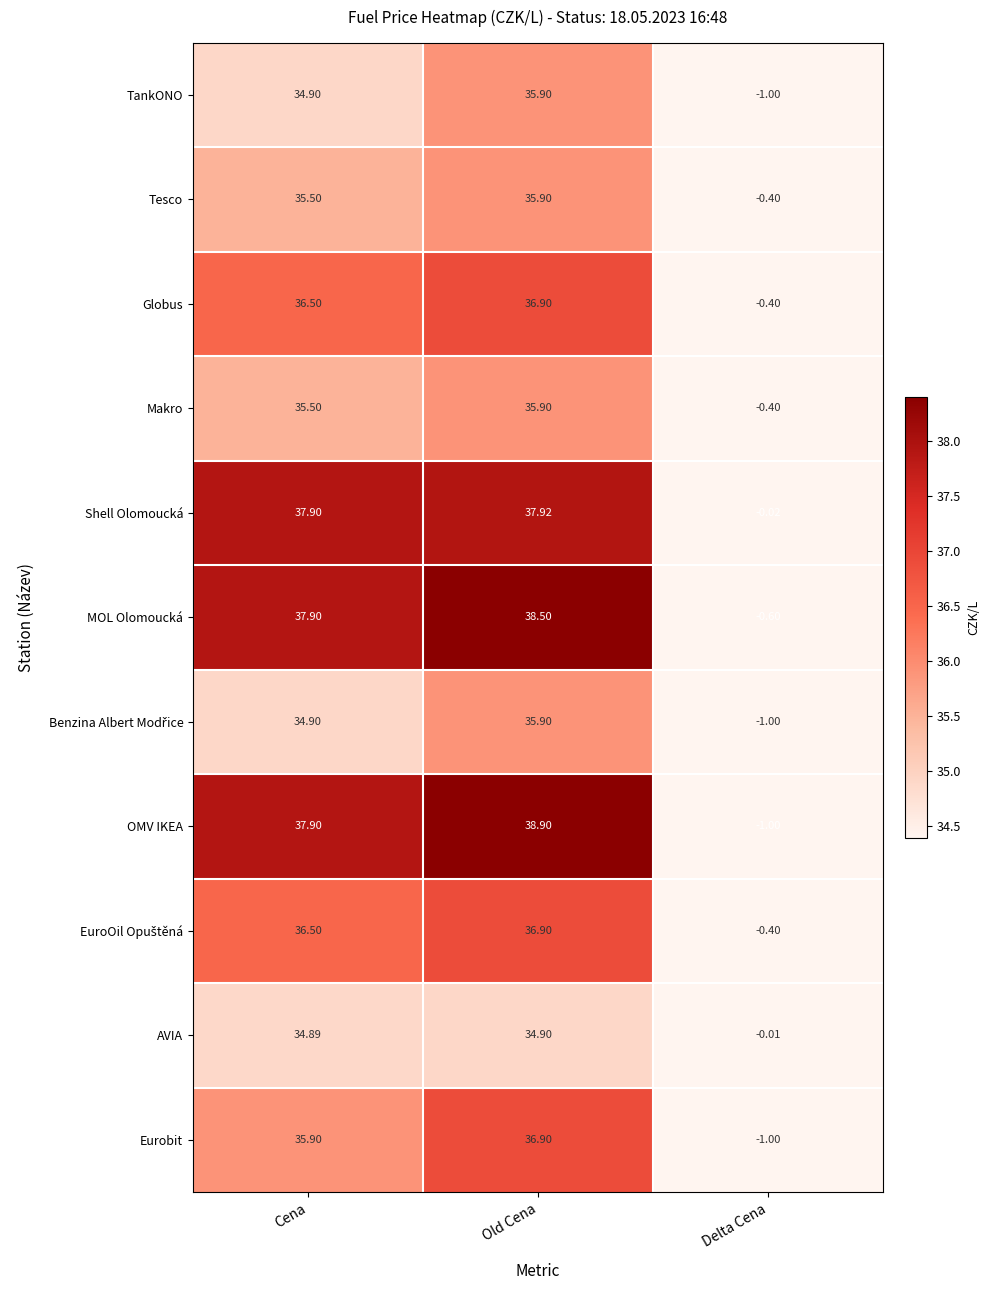

At which category does the chart reach its peak across all series?

Old Cena